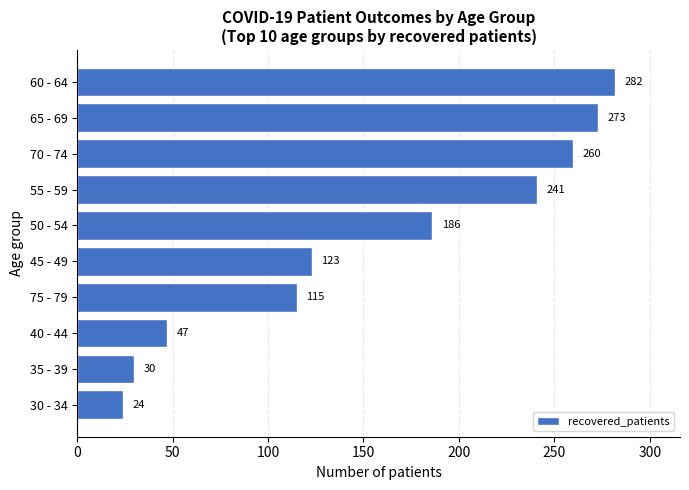

True or false: the data shows 479 at 60 - 64.

False